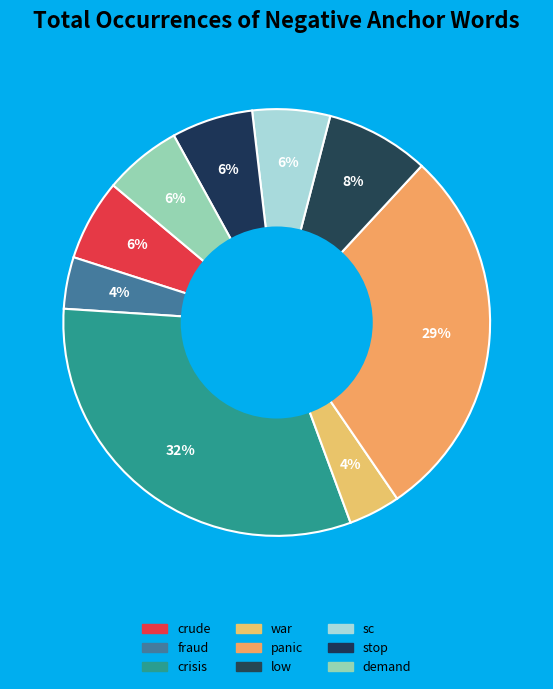

Is it true that stop is 6% of the pie?

True